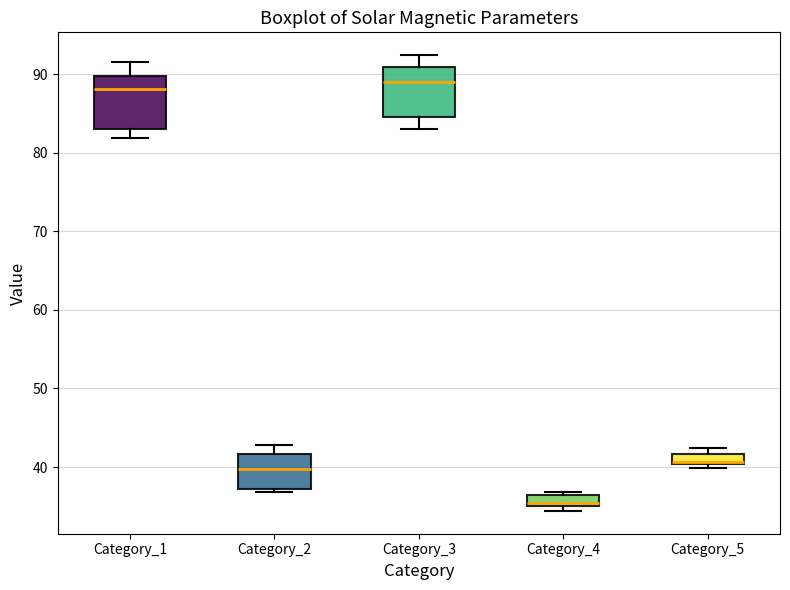

Where is the upper edge of the box for Category_4 on the y-axis? The values are not printed on the chart, so give them approximately, as read against the axis.

36